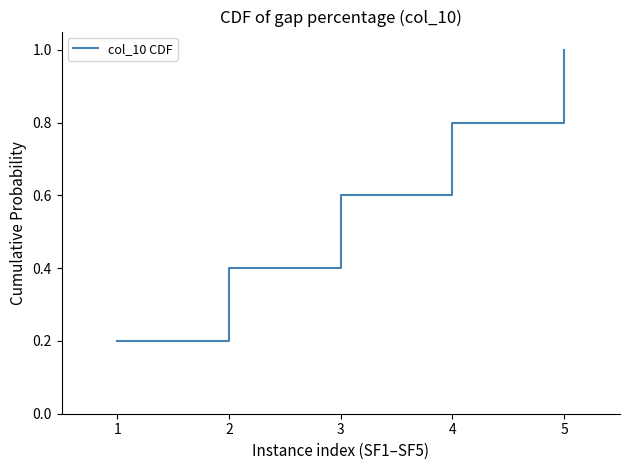

Which has a higher value, 5 or 4?

5